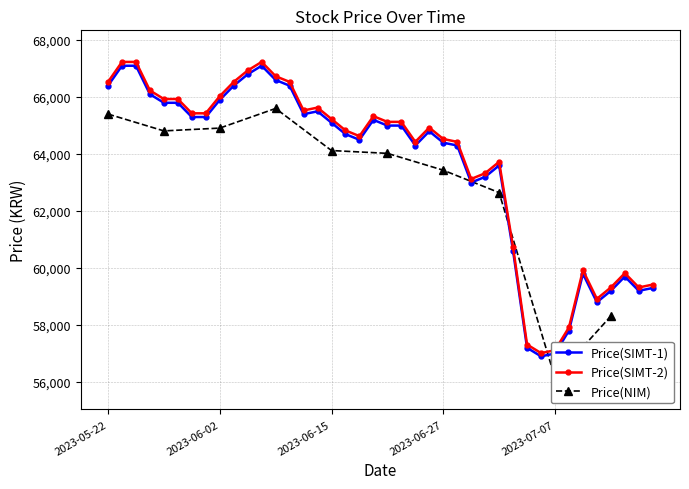

List the labels in order of value, smallest first.

2023-07-06, 2023-07-07, 2023-07-05, 2023-07-10, 2023-07-12, 2023-07-13, 2023-07-17, 2023-07-18, 2023-07-14, 2023-07-11, 2023-07-04, 2023-06-29, 2023-06-30, 2023-07-03, 2023-06-23, 2023-06-28, 2023-06-27, 2023-06-19, 2023-06-16, 2023-06-26, 2023-06-21, 2023-06-22, 2023-06-15, 2023-06-20, 2023-05-31, 2023-06-01, 2023-06-13, 2023-06-14, 2023-05-26, 2023-05-30, 2023-06-02, 2023-05-25, 2023-05-22, 2023-06-05, 2023-06-12, 2023-06-09, 2023-06-07, 2023-05-23, 2023-05-24, 2023-06-08